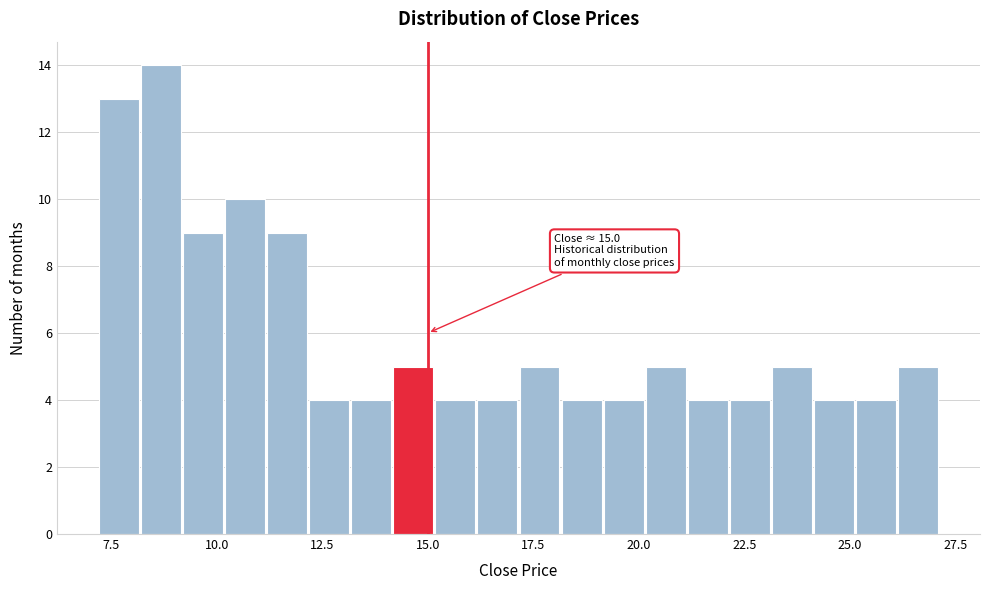

Around what value on the x-axis is the tallest bar? Give the approximate position of its centre, as read against the axis.

8.5